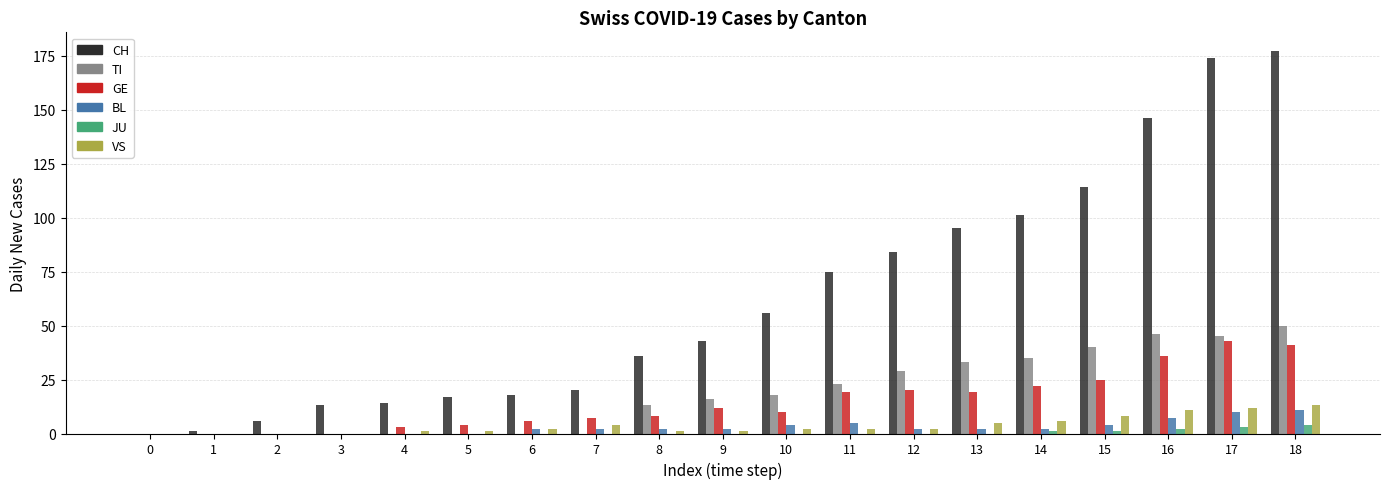

What are all the series names shown in the legend?

CH, TI, GE, BL, JU, VS